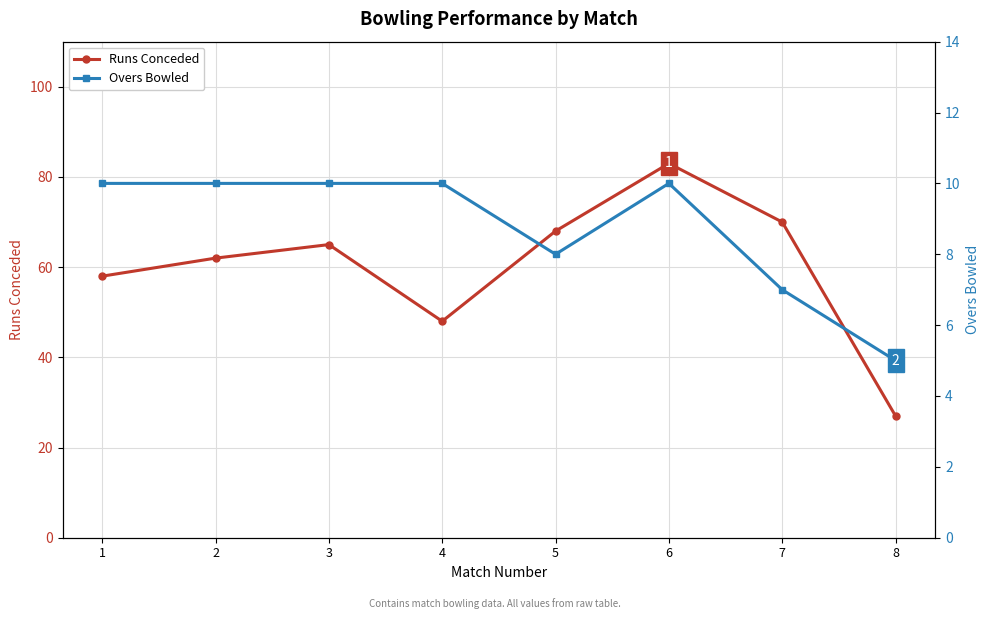

Reading left to right, list all the values displayed in this chart.

Runs Conceded: 1=58	2=62	3=65	4=48	5=68	6=83	7=70	8=27
Overs Bowled: 1=10	2=10	3=10	4=10	5=8	6=10	7=7	8=5